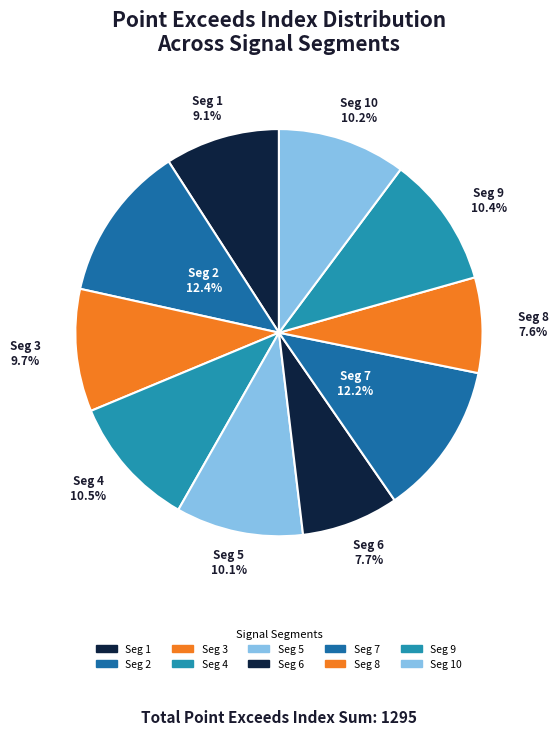

Count the number of slices in the pie.

10